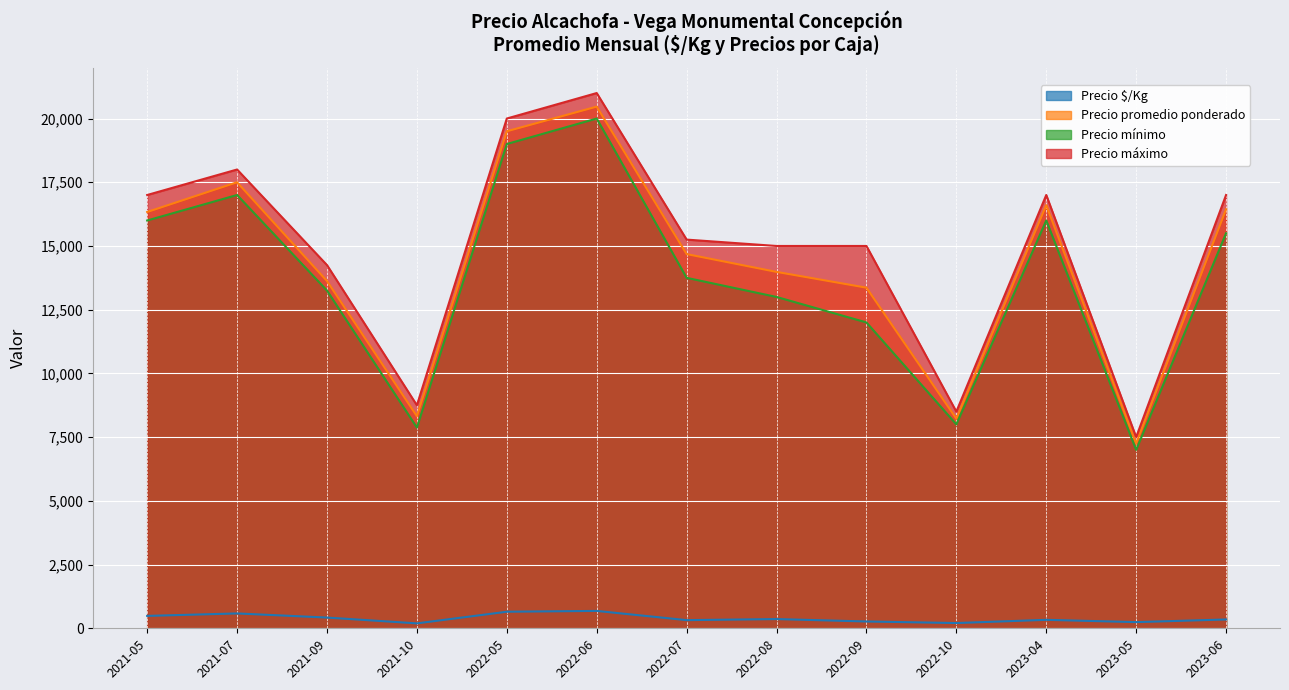

True or false: Precio máximo has more than 1 interior local peaks.

True